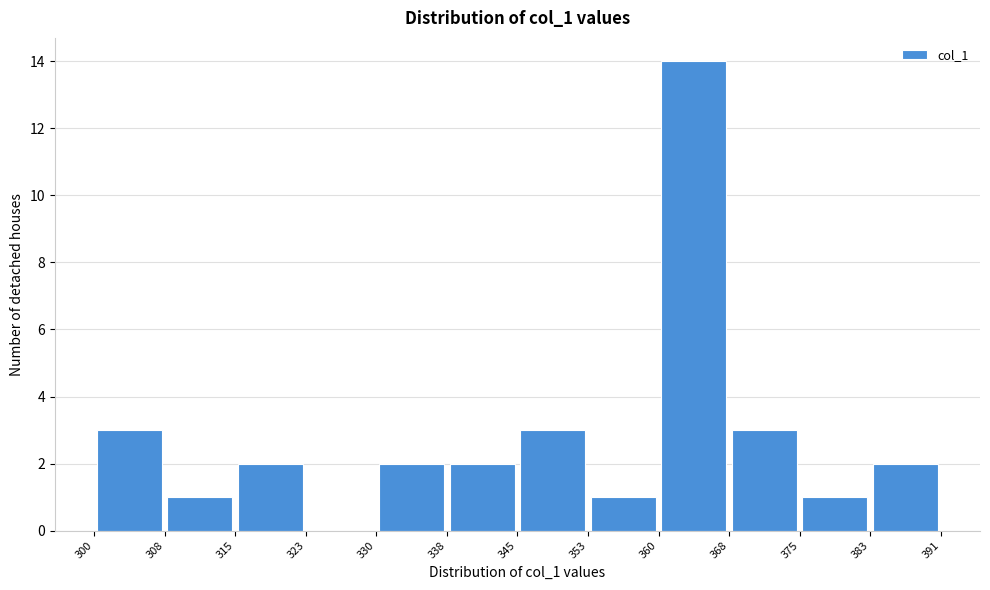

Reading left to right, list every bar in this chart as the range it spans on the x-axis followed by its height. The values are not printed on the chart, so give them approximately, as read against the axis.

300 to 308: 3
308 to 315: 1
315 to 323: 2
323 to 330: 0
330 to 338: 2
338 to 345: 2
345 to 353: 3
353 to 360: 1
360 to 368: 14
368 to 375: 3
375 to 383: 1
383 to 391: 2